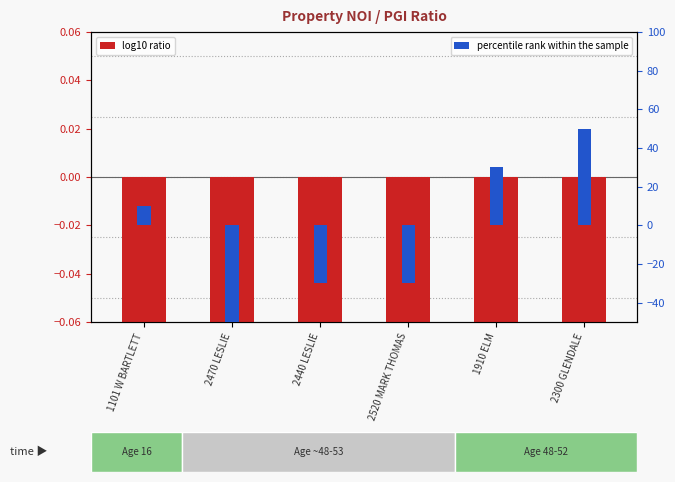

The percentile rank within the sample series shows 50.0 at 2300 GLENDALE. True or false?

True